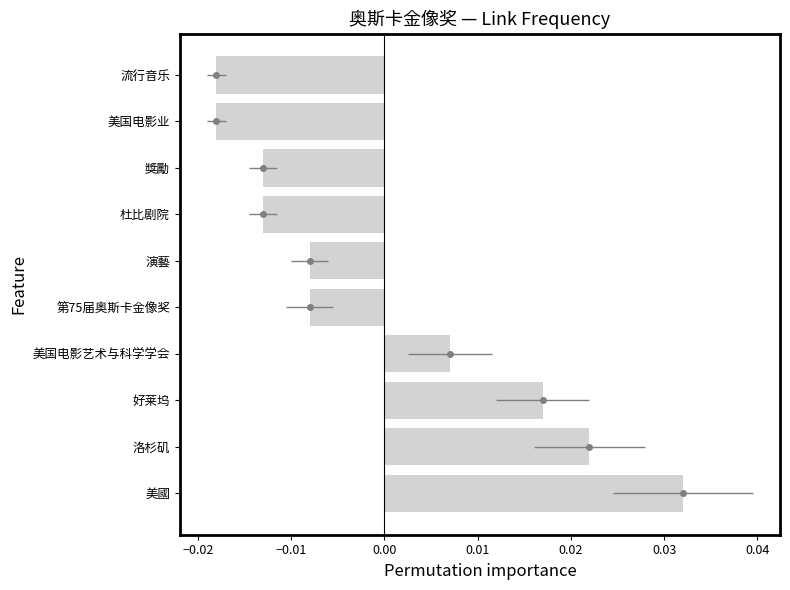

Count the number of values greater than 0.

4